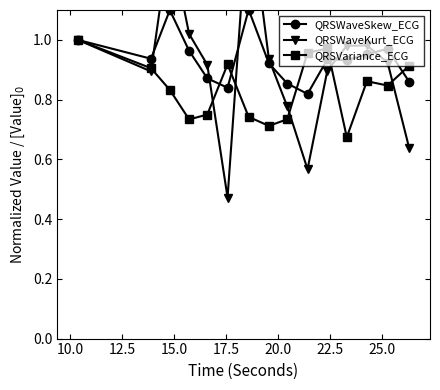

True or false: QRSWaveSkew_ECG has more than 1 points higher than both neighbors.

True